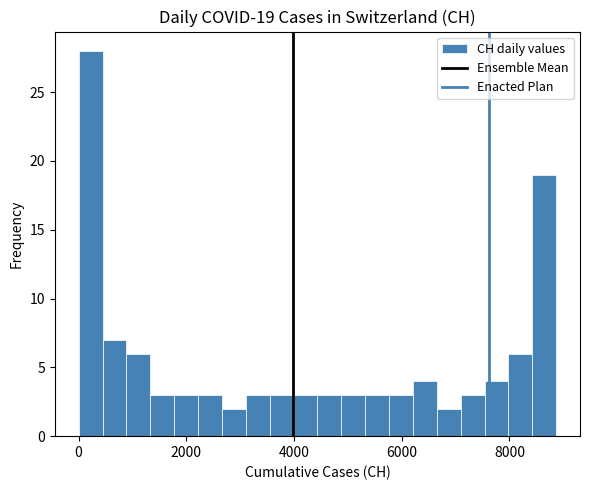

Around what value on the x-axis is the tallest bar? Give the approximate position of its centre, as read against the axis.

200